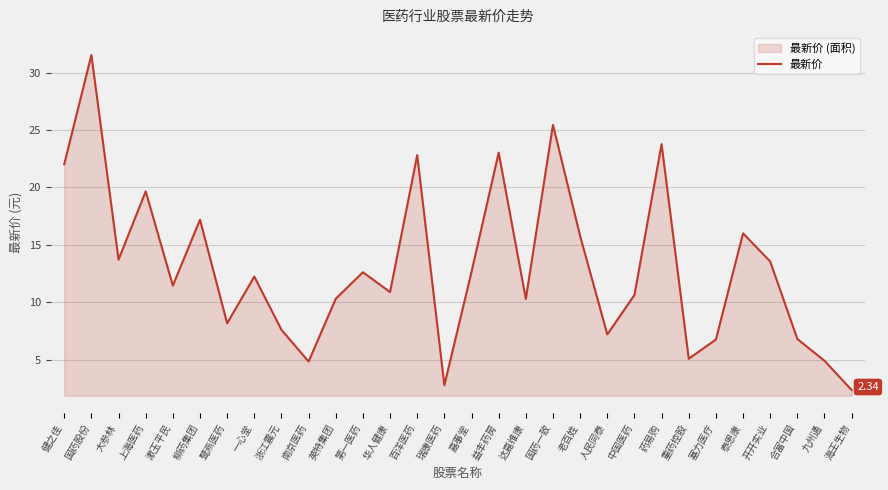

List the labels in order of value, largest first.

国药股份, 国药一致, 药易购, 益丰药房, 百洋医药, 健之佳, 上海医药, 柳药集团, 泰恩康, 老百姓, 大参林, 开开实业, 嘉事堂, 第一医药, 一心堂, 漱玉平民, 华人健康, 中国医药, 英特集团, 达嘉维康, 鹭燕医药, 浙江震元, 人民同泰, 合富中国, 塞力医疗, 重药控股, 九州通, 南京医药, 瑞康医药, 海王生物